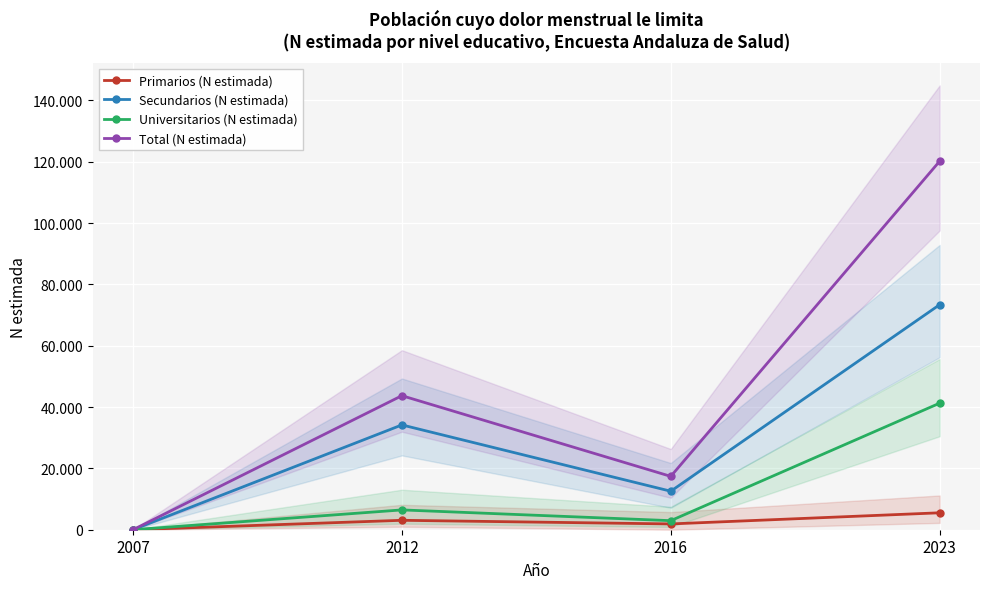

True or false: Secundarios (N estimada) and Primarios (N estimada) cross at least once.

False